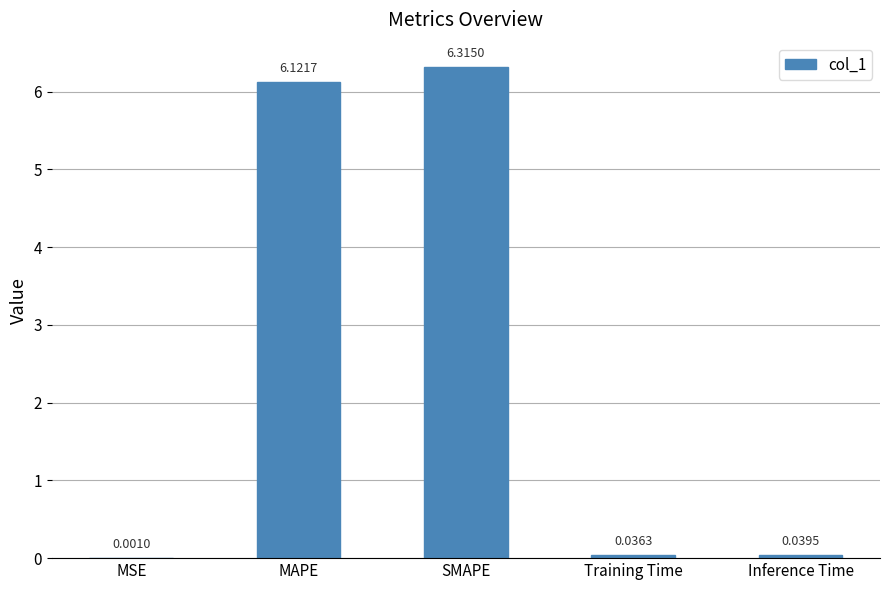

What is the change in value from SMAPE to Training Time?

-6.3